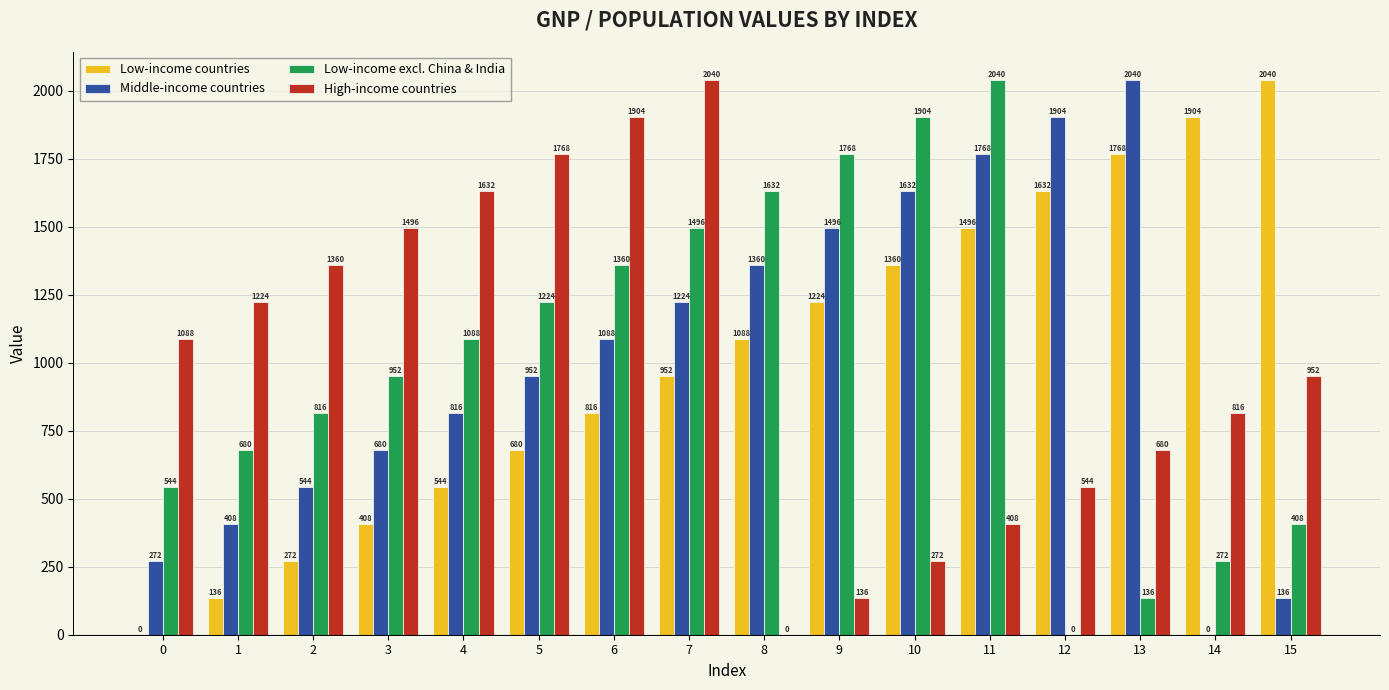

Reading left to right, transcribe all the data shown in this chart.

Low-income countries: 0	136	272	408	544	680	816	952	1088	1224	1360	1496	1632	1768	1904	2040
Middle-income countries: 272	408	544	680	816	952	1088	1224	1360	1496	1632	1768	1904	2040	0	136
Low-income excl. China & India: 544	680	816	952	1088	1224	1360	1496	1632	1768	1904	2040	0	136	272	408
High-income countries: 1088	1224	1360	1496	1632	1768	1904	2040	0	136	272	408	544	680	816	952